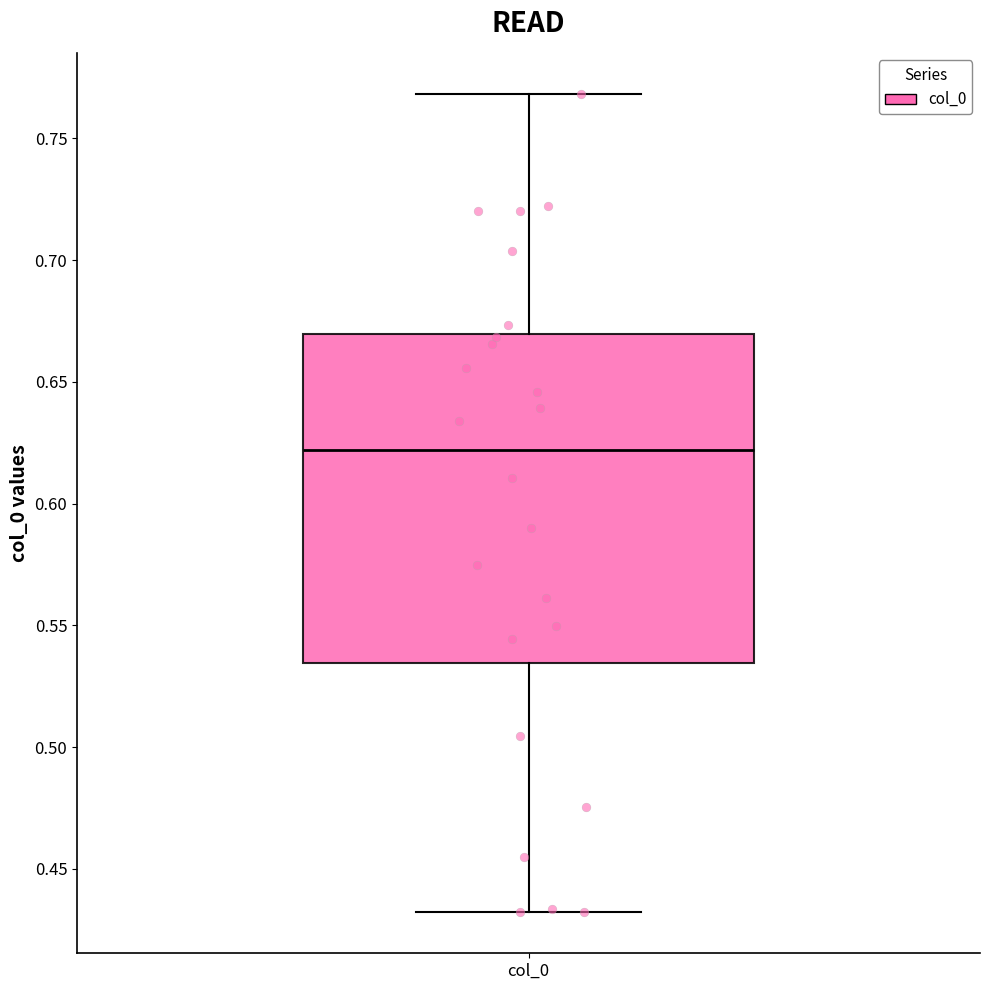

Where is the lower edge of the box for col_0 on the y-axis? The values are not printed on the chart, so give them approximately, as read against the axis.

0.535